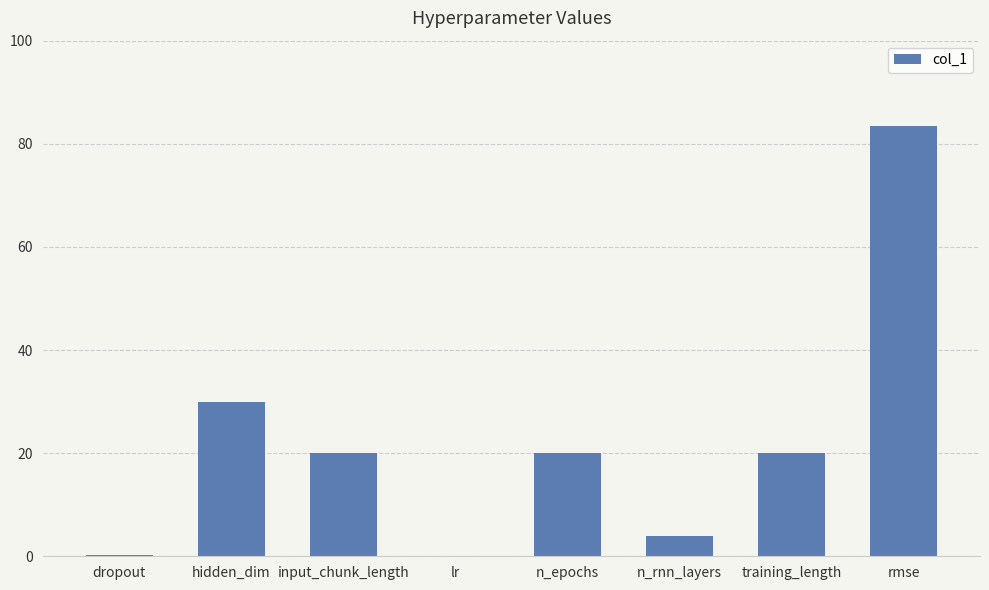

What is the sum of all values?

177.6